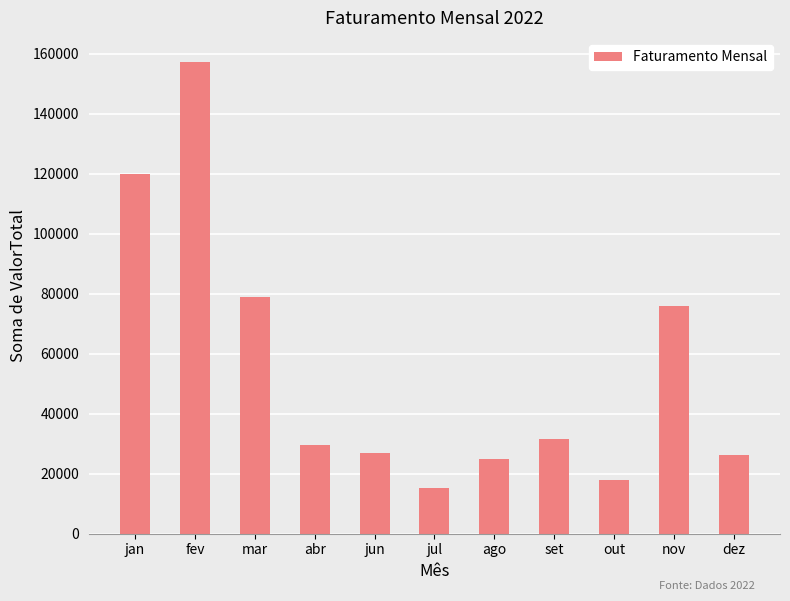

Reading left to right, extract all data points from this chart.

jan=119923.7	fev=157458.6	mar=78940.0	abr=29646.0	jun=26911.5	jul=15108.8	ago=25074.6	set=31587.2	out=17950.9	nov=75852.4	dez=26205.6